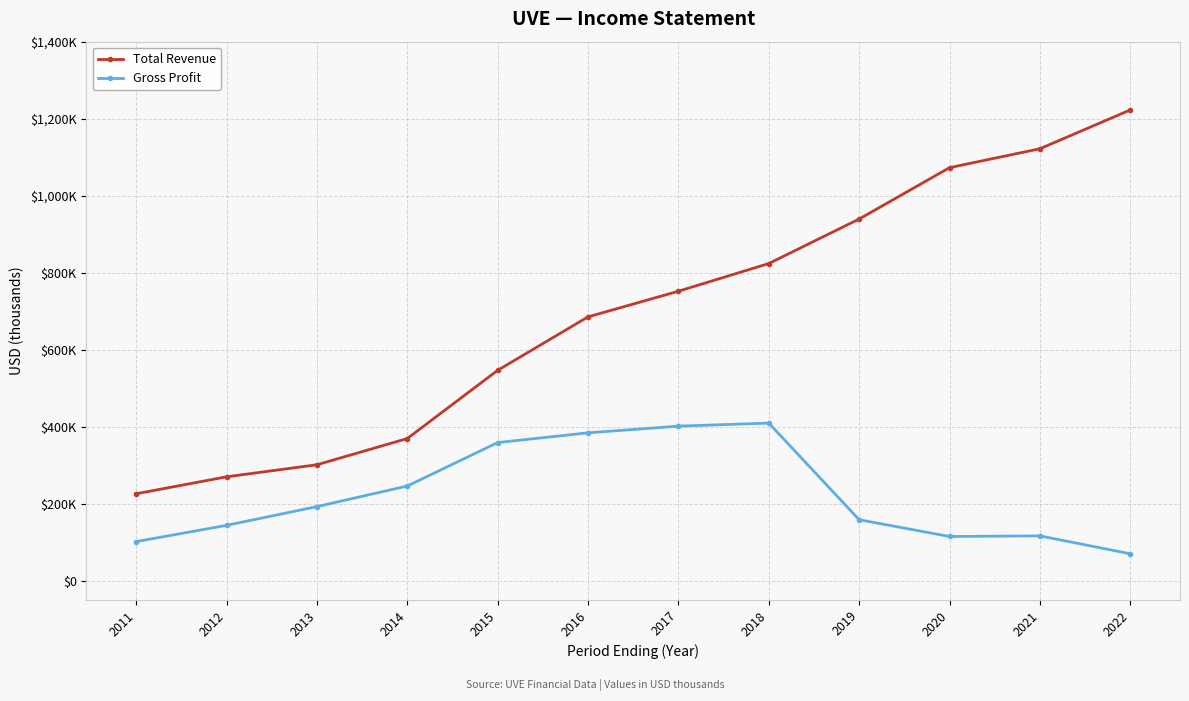

Reading right to left, transcribe all the data shown in this chart.

Total Revenue: 1222700	1121900	1072800	939400	823800	751900	685300	546500	369300	301200	269900	225900
Gross Profit: 70000	116500	114900	158400	409400	401500	384100	358800	246000	192500	143800	101600